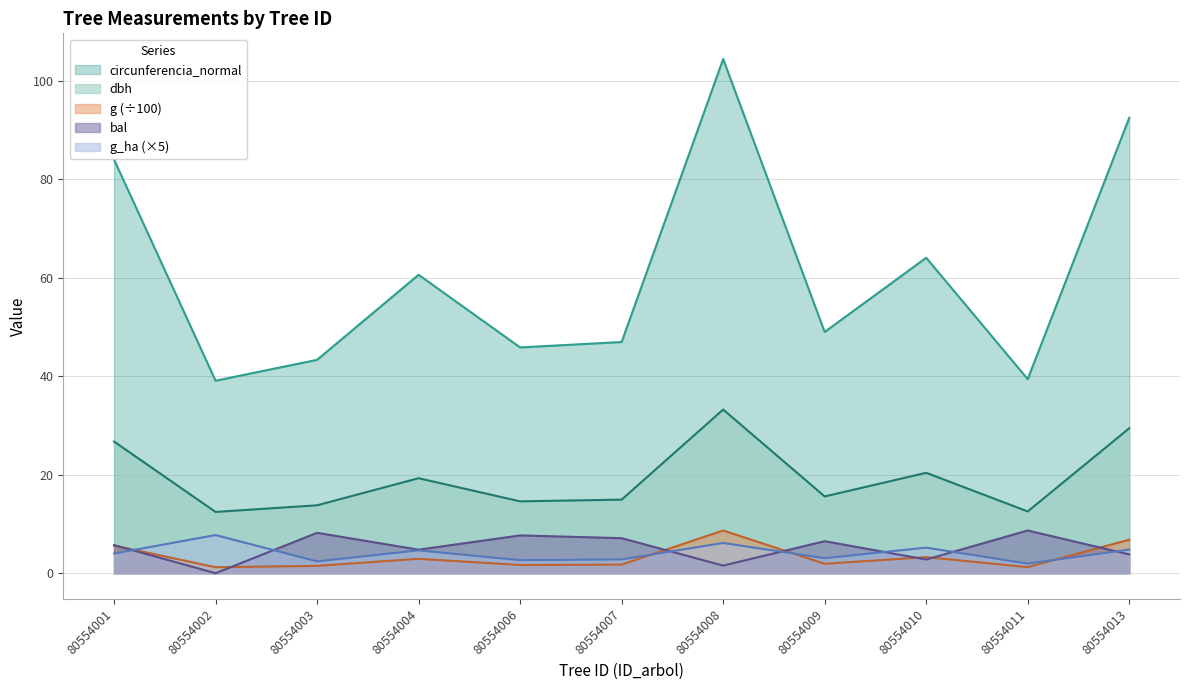

What is the total value across all series at 80554002?

60.5